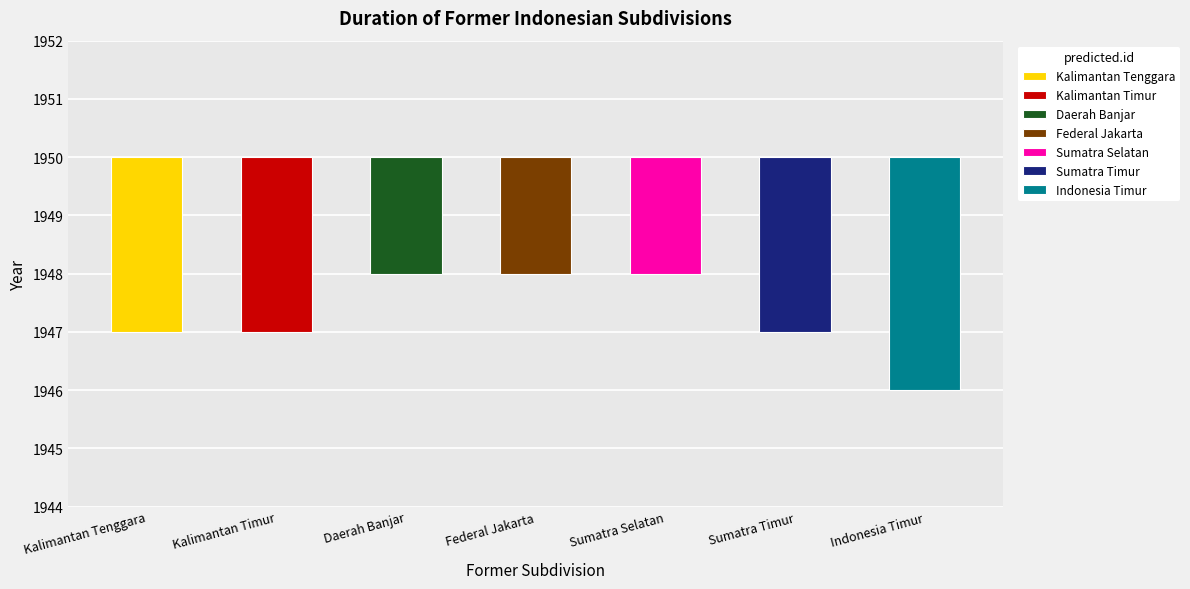

Are the bars horizontal?

No